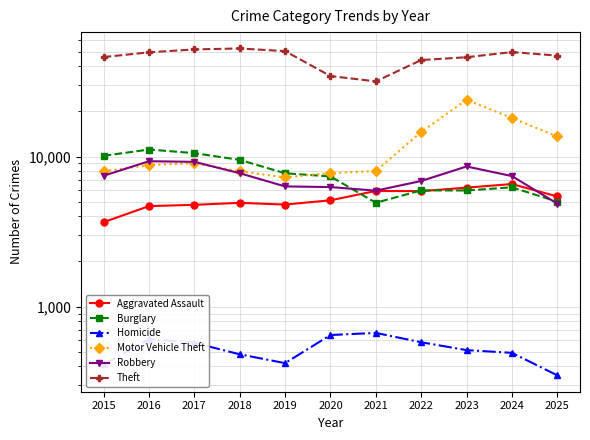

The value of Aggravated Assault at 2022 is 5880. True or false?

True